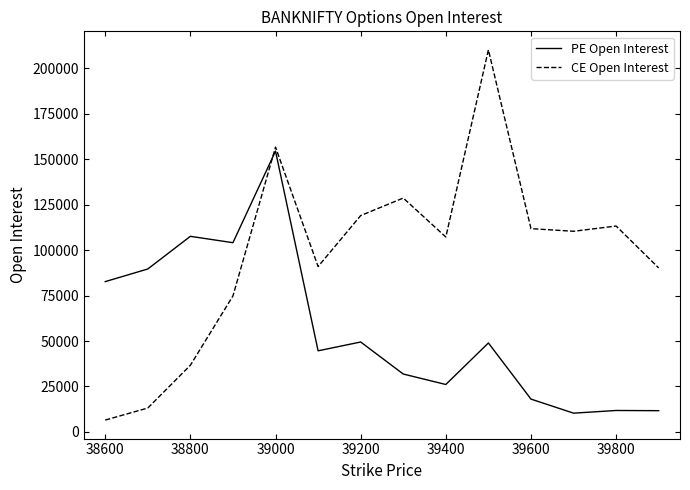

Which series has the largest total across all categories?

CE Open Interest